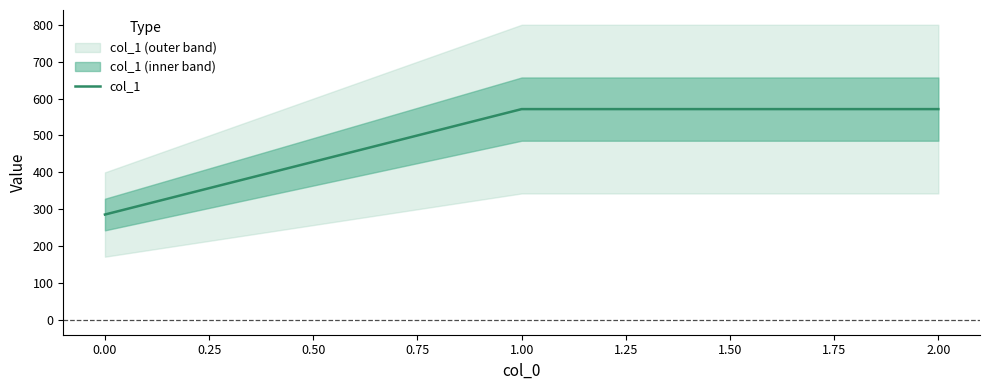

What is the minimum value for col_1?

285.7